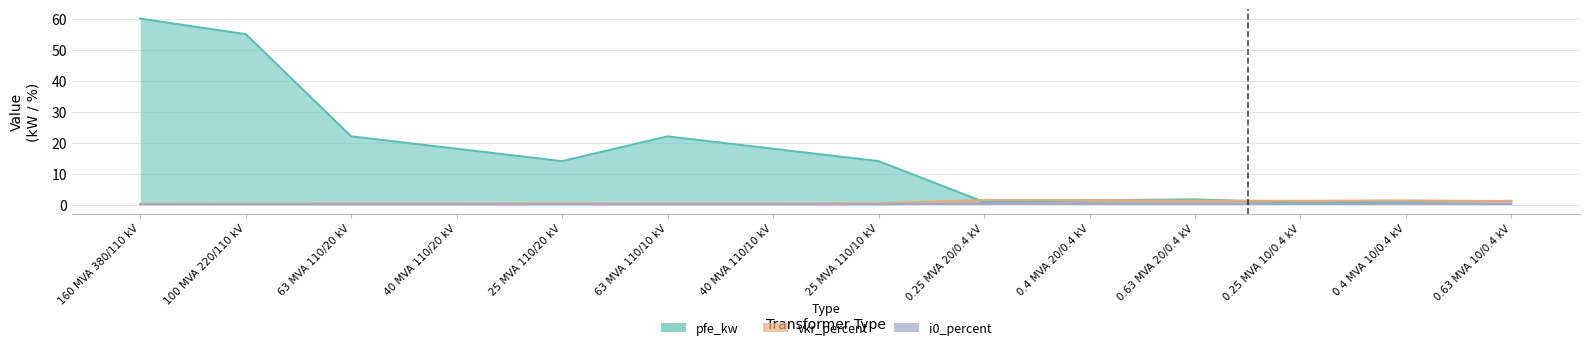

What are all the series names shown in the legend?

pfe_kw, vkr_percent, i0_percent